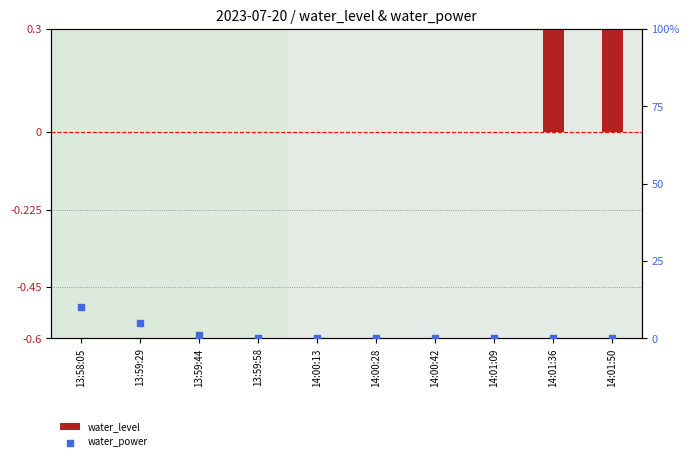

Is the value of water_level at 14:01:50 greater than the value of water_power at 13:59:58?

Yes